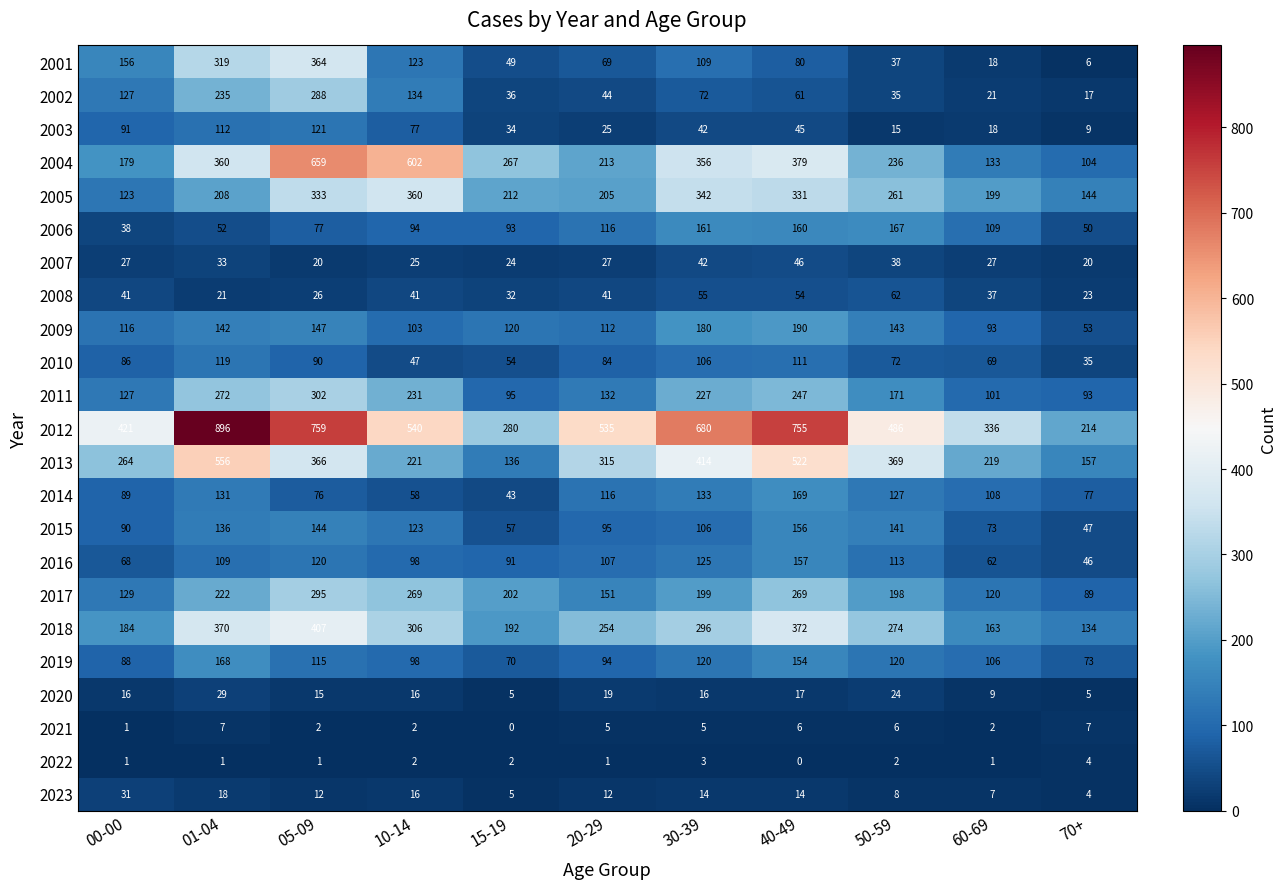

Is it true that 2007 equals 17 at 10-14?

False